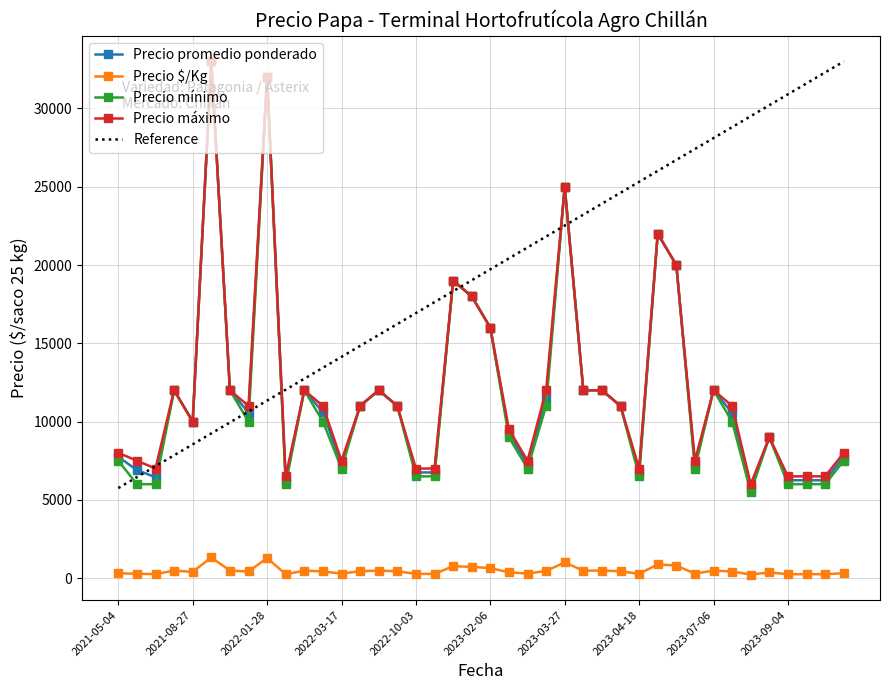

Where is the first local minimum for Precio máximo?

2021-07-30